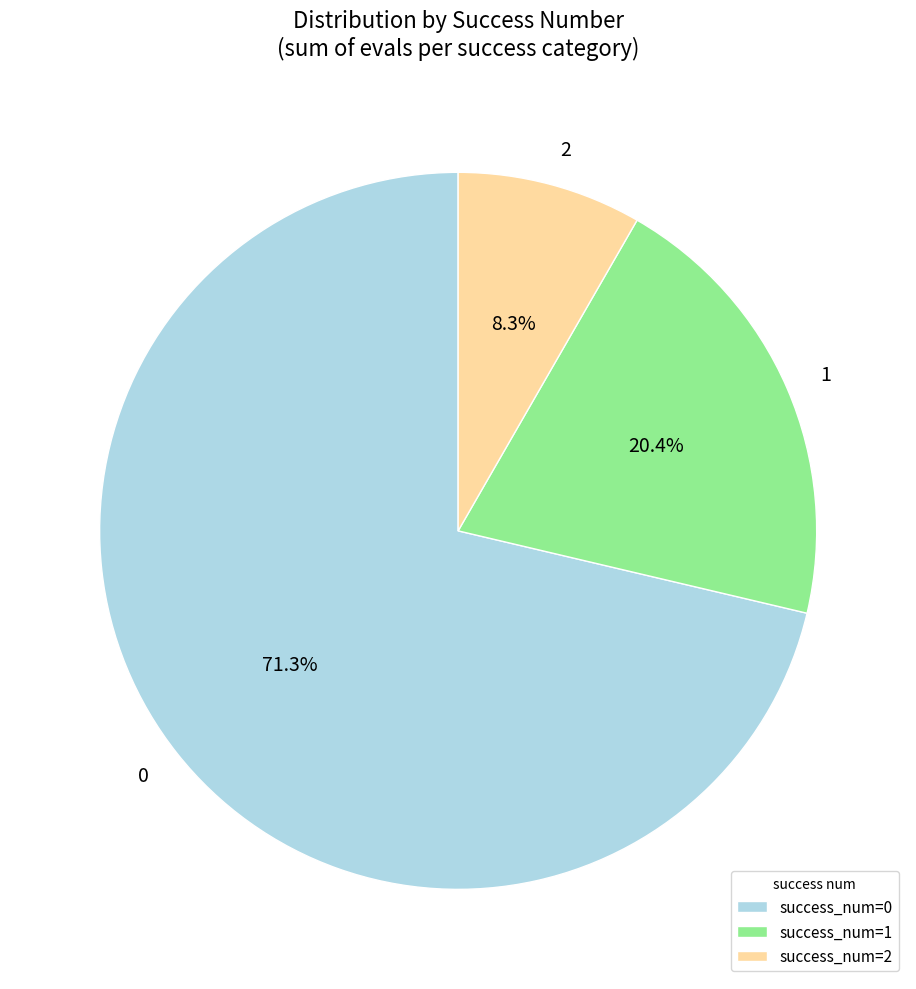

Is there a majority slice in this chart?

Yes